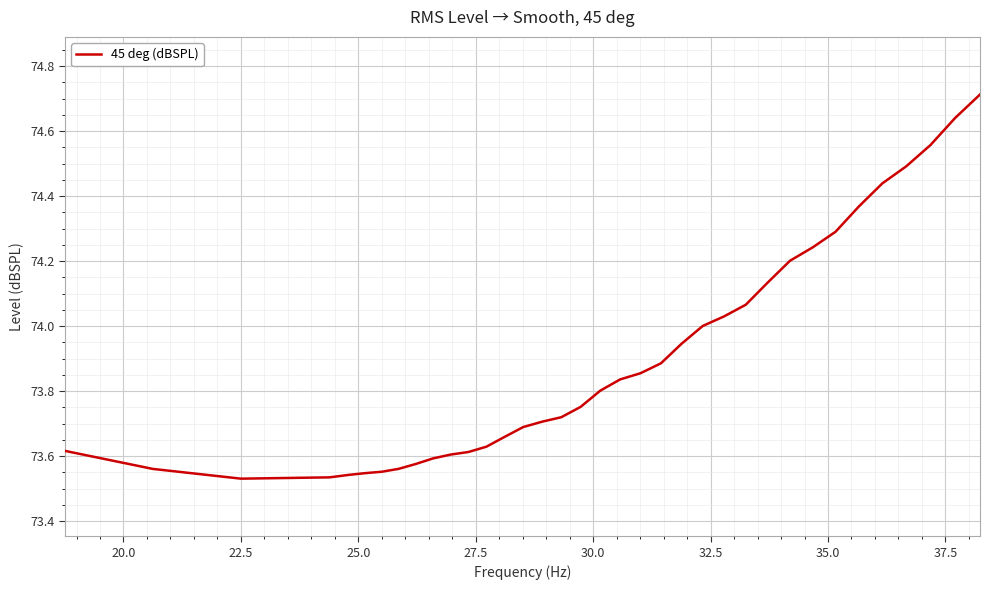

Is this an area chart (filled region under the line)?

No